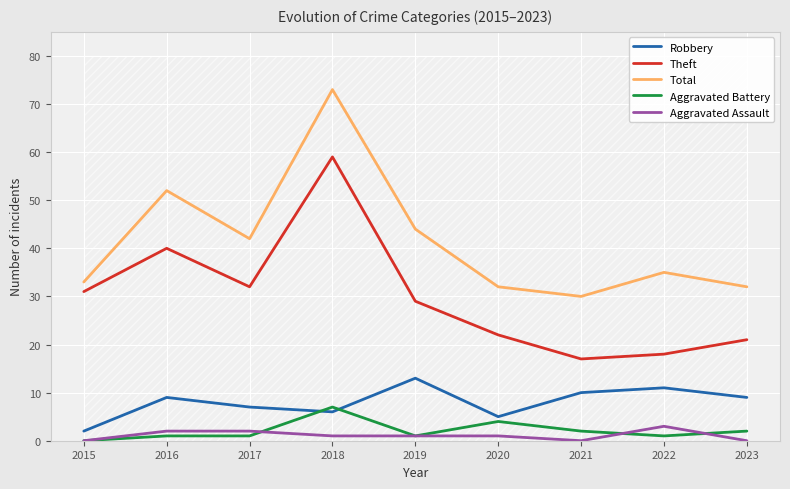

True or false: Aggravated Assault has a value of 1 at 2015.

False